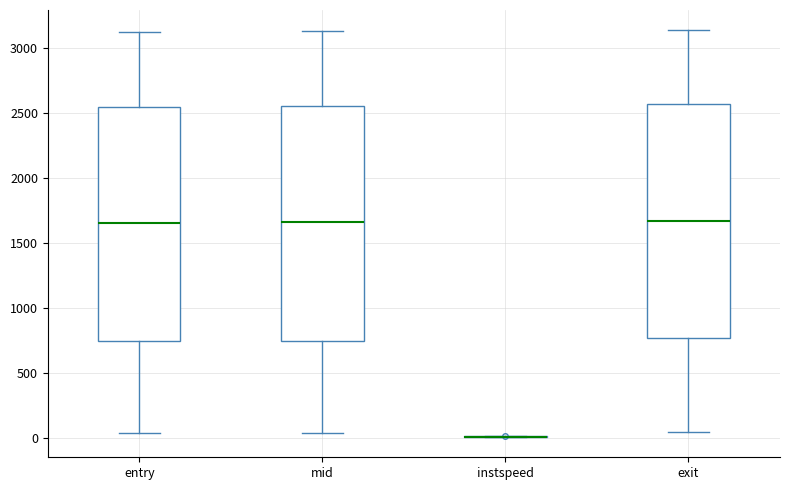

Reading left to right, transcribe this box plot: for each box, give where its median line is, the range the box spans, and where its two whiskers end, as read against the y-axis. The values are not printed on the chart, so give them approximately, as read against the axis.

entry: median 1650, box 750 to 2550, whiskers 50 to 3100
mid: median 1650, box 750 to 2550, whiskers 50 to 3150
instspeed: box collapsed to a line at 0, whiskers 0 to 0
exit: median 1650, box 750 to 2550, whiskers 50 to 3150